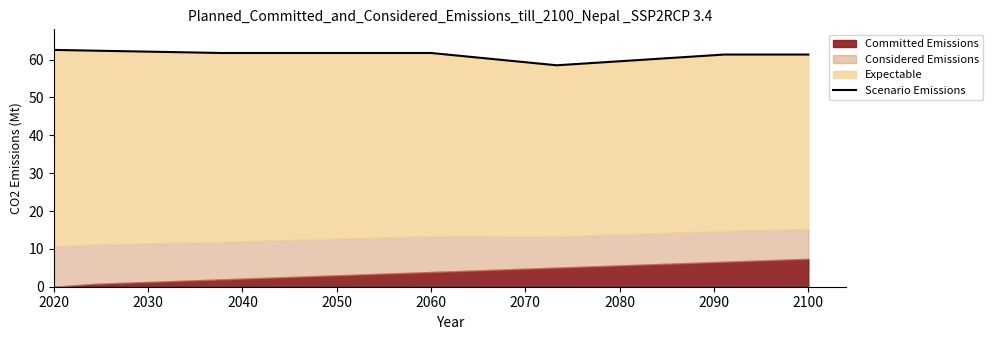

Does the chart display data point markers on the line(s)?

No